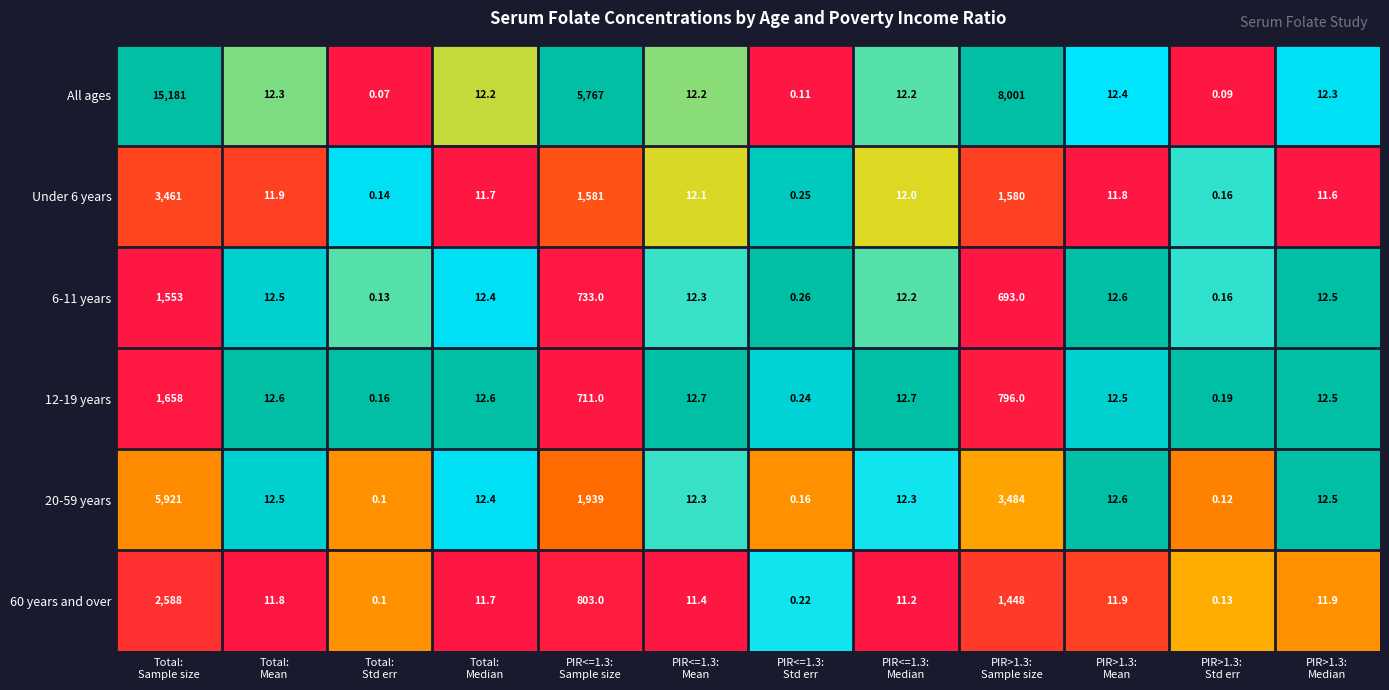

Which series has the widest spread of values?

All ages